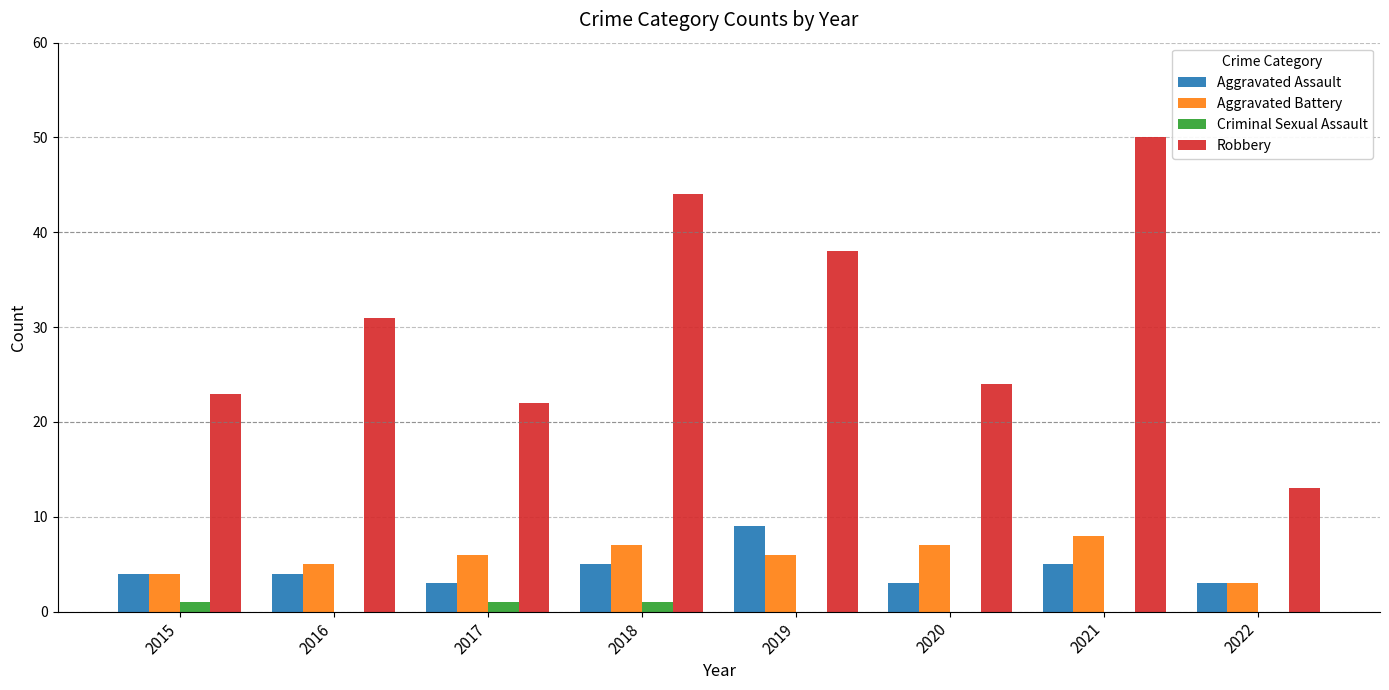

Reading left to right, what are all the values shown in this chart?

Aggravated Assault: 2015=4	2016=4	2017=3	2018=5	2019=9	2020=3	2021=5	2022=3
Aggravated Battery: 2015=4	2016=5	2017=6	2018=7	2019=6	2020=7	2021=8	2022=3
Criminal Sexual Assault: 2015=1	2016=0	2017=1	2018=1	2019=0	2020=0	2021=0	2022=0
Robbery: 2015=23	2016=31	2017=22	2018=44	2019=38	2020=24	2021=50	2022=13